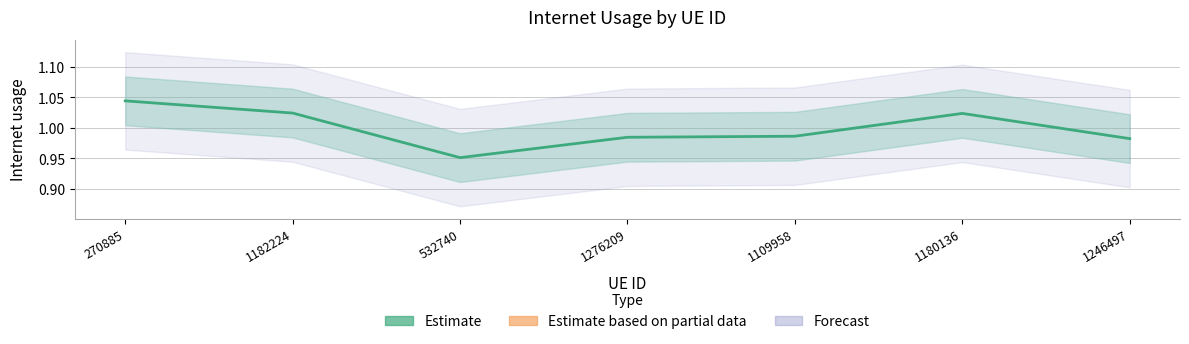

The value at 1180136 is 1.8. True or false?

False